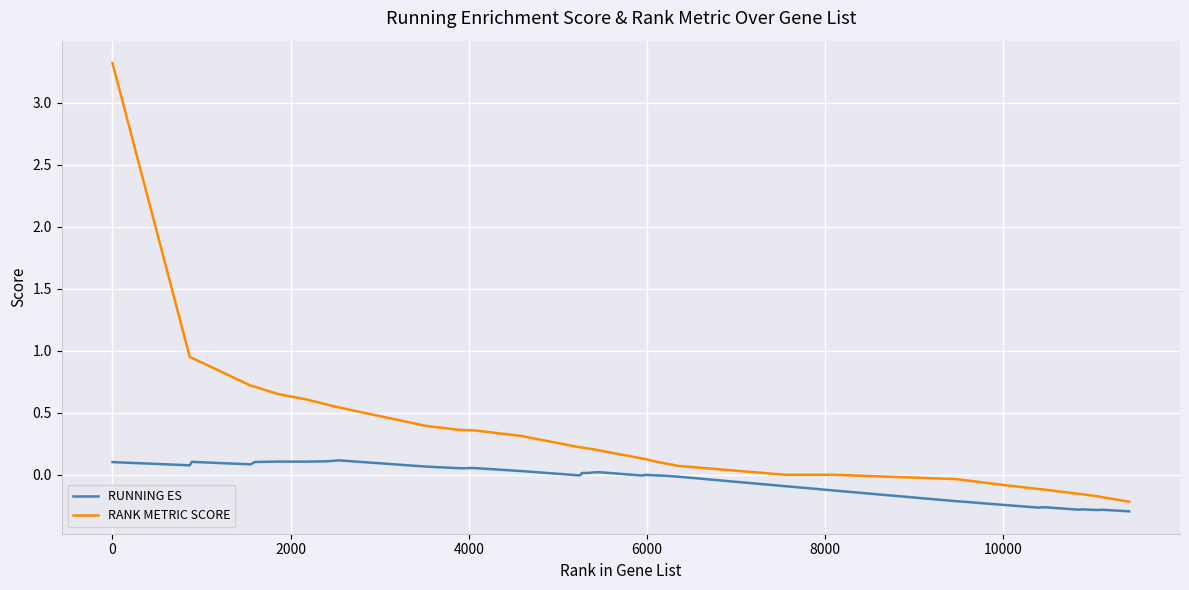

List the series in order of their peak value, lowest first.

RUNNING ES, RANK METRIC SCORE